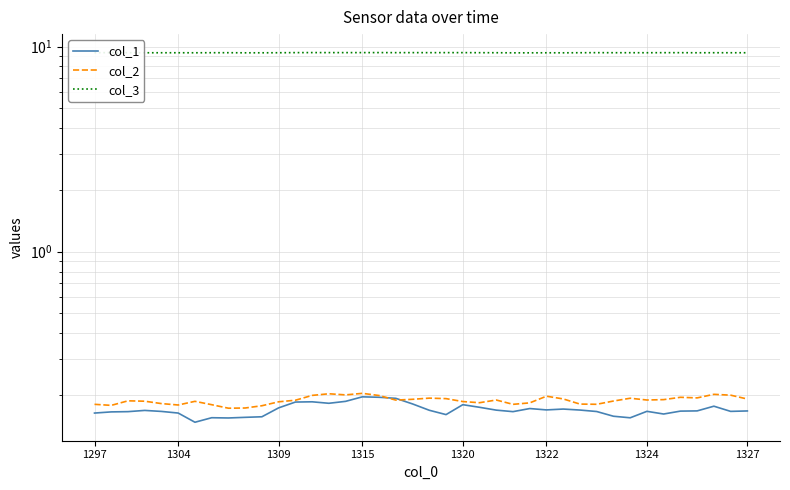

How many lines are shown in the chart?

3